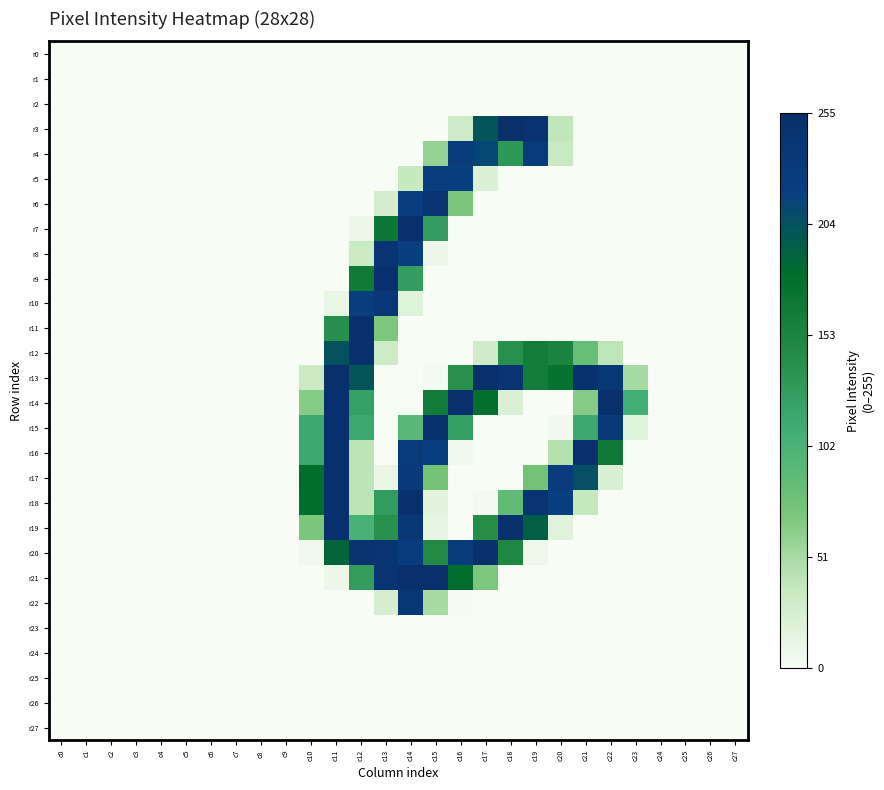

Rank the series at c22 from lowest to highest value.

r0, r1, r2, r3, r4, r5, r6, r7, r8, r9, r10, r11, r18, r19, r20, r21, r22, r23, r24, r25, r26, r27, r17, r12, r16, r15, r13, r14